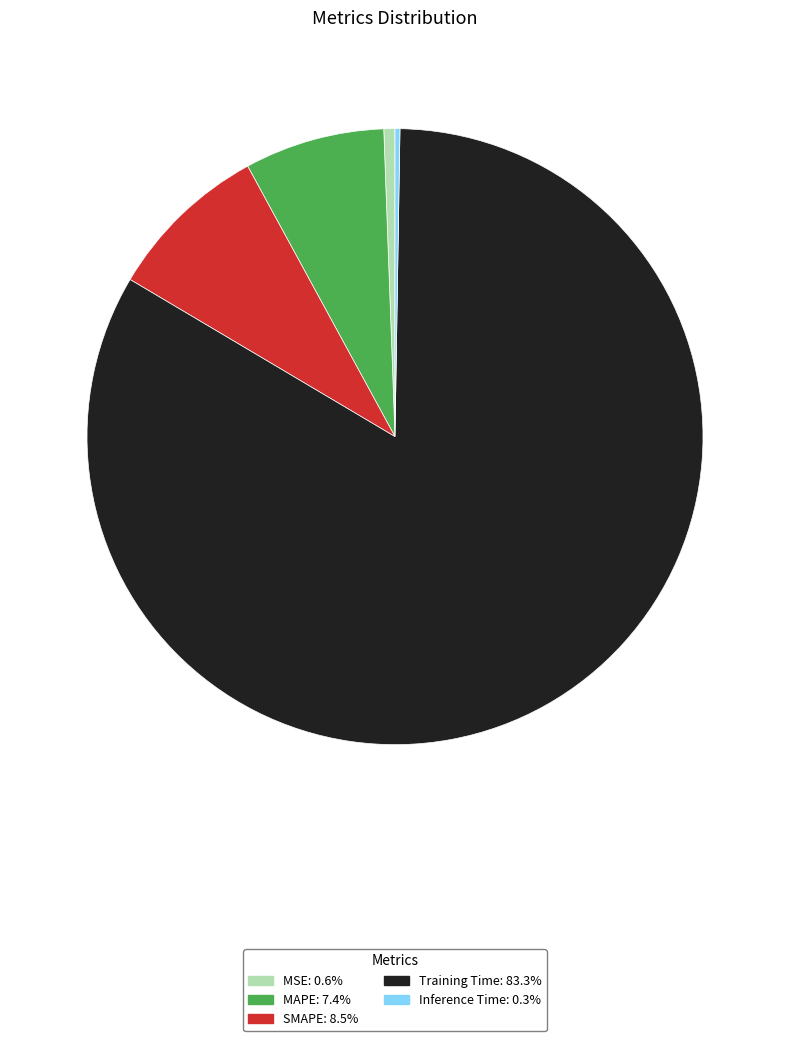

Do MAPE and Training Time together represent more than half of the pie?

Yes